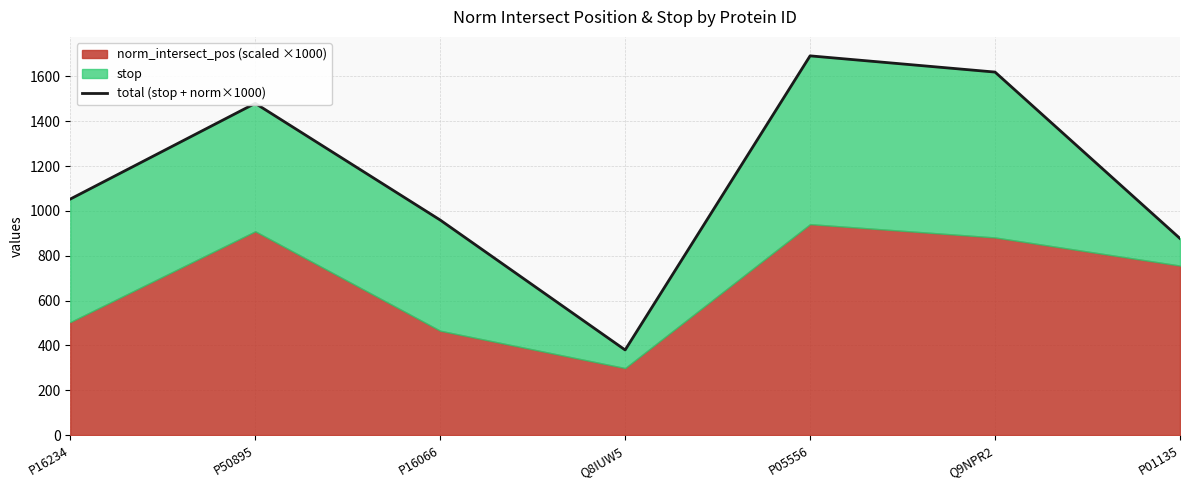

True or false: the data shows 445.1 at P05556.

False